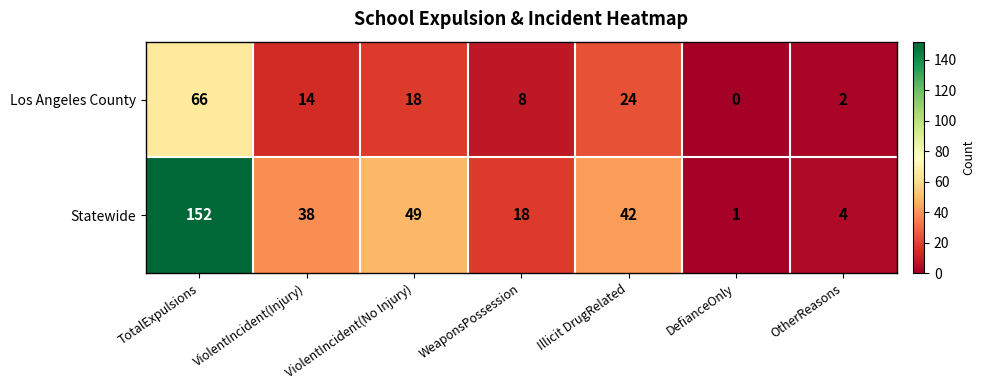

How many distinct data groups are displayed?

2